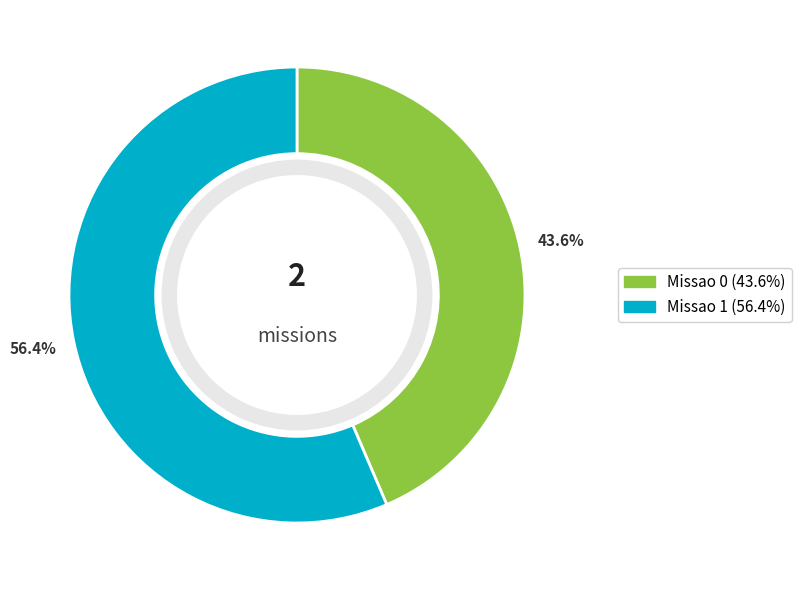

Count the number of slices in the pie.

2